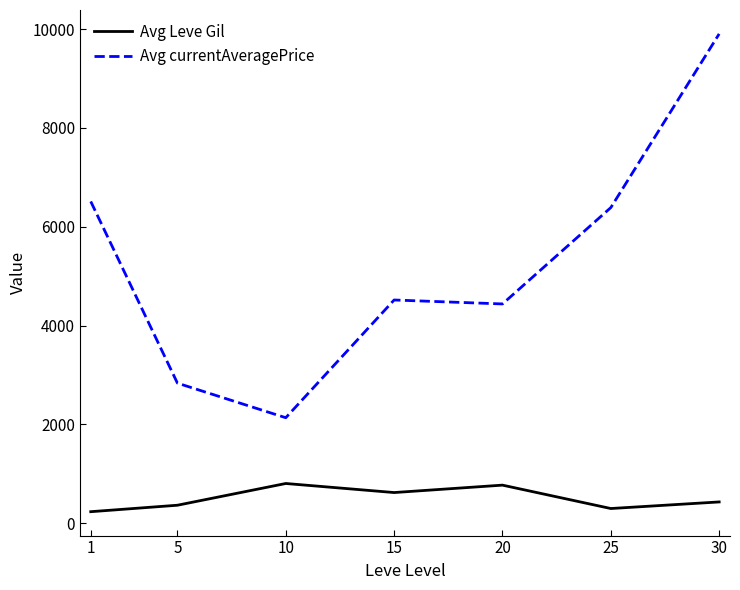

What is the smallest value displayed?

232.5